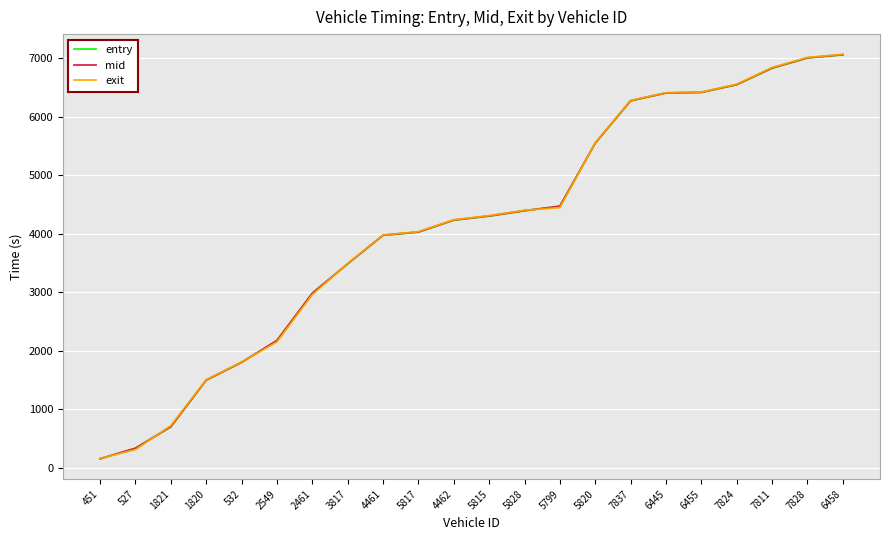

What is the greatest value displayed?

7068.0